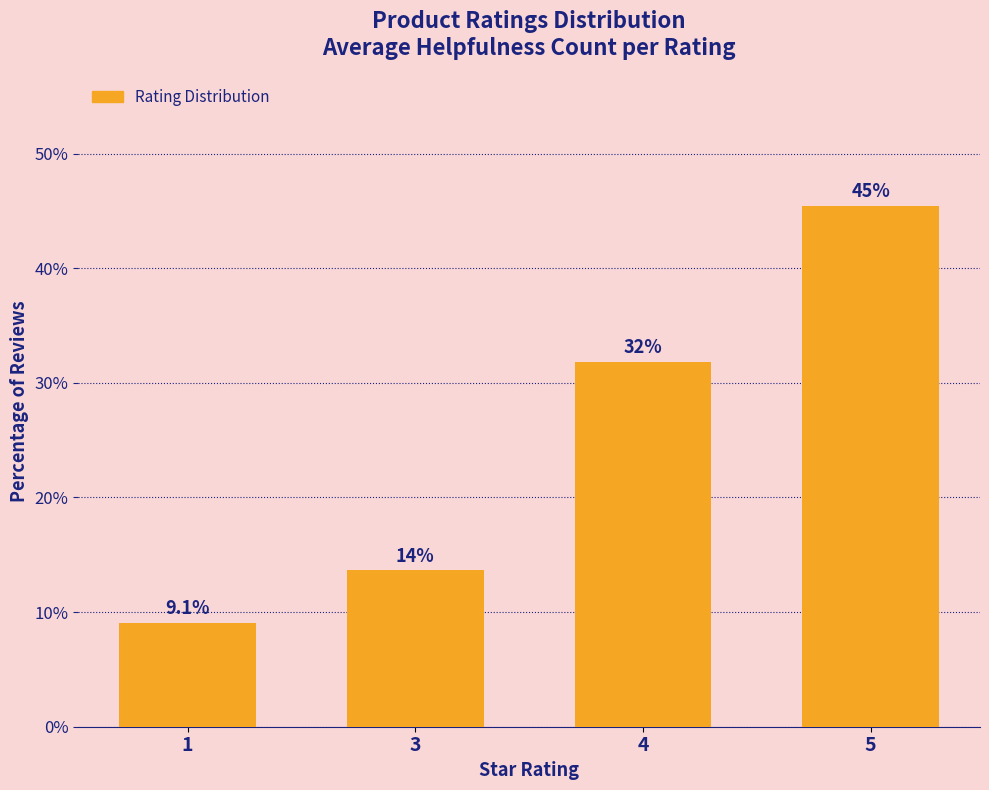

Reading left to right, list all the values displayed in this chart.

1=9.1	3=13.6	4=31.8	5=45.5